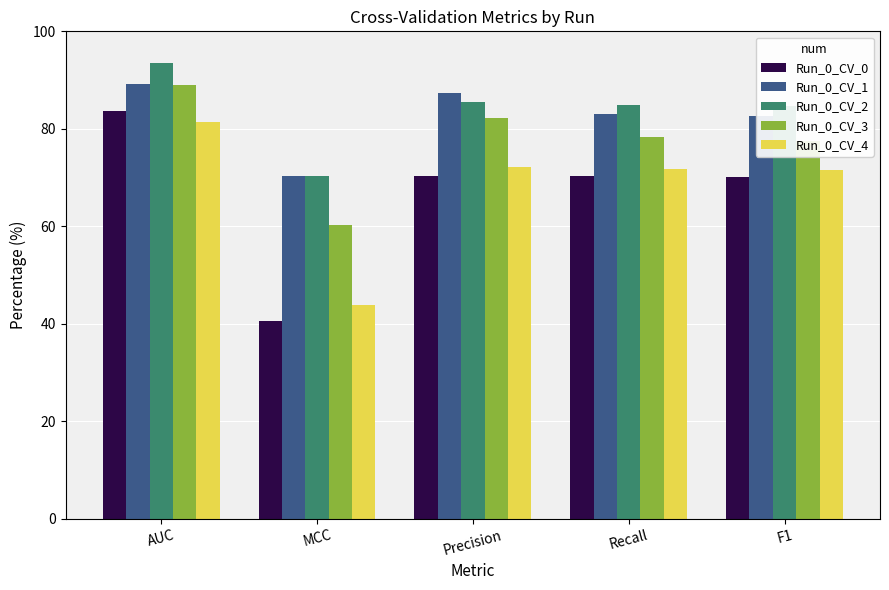

The Run_0_CV_0 series shows 39.7 at Precision. True or false?

False